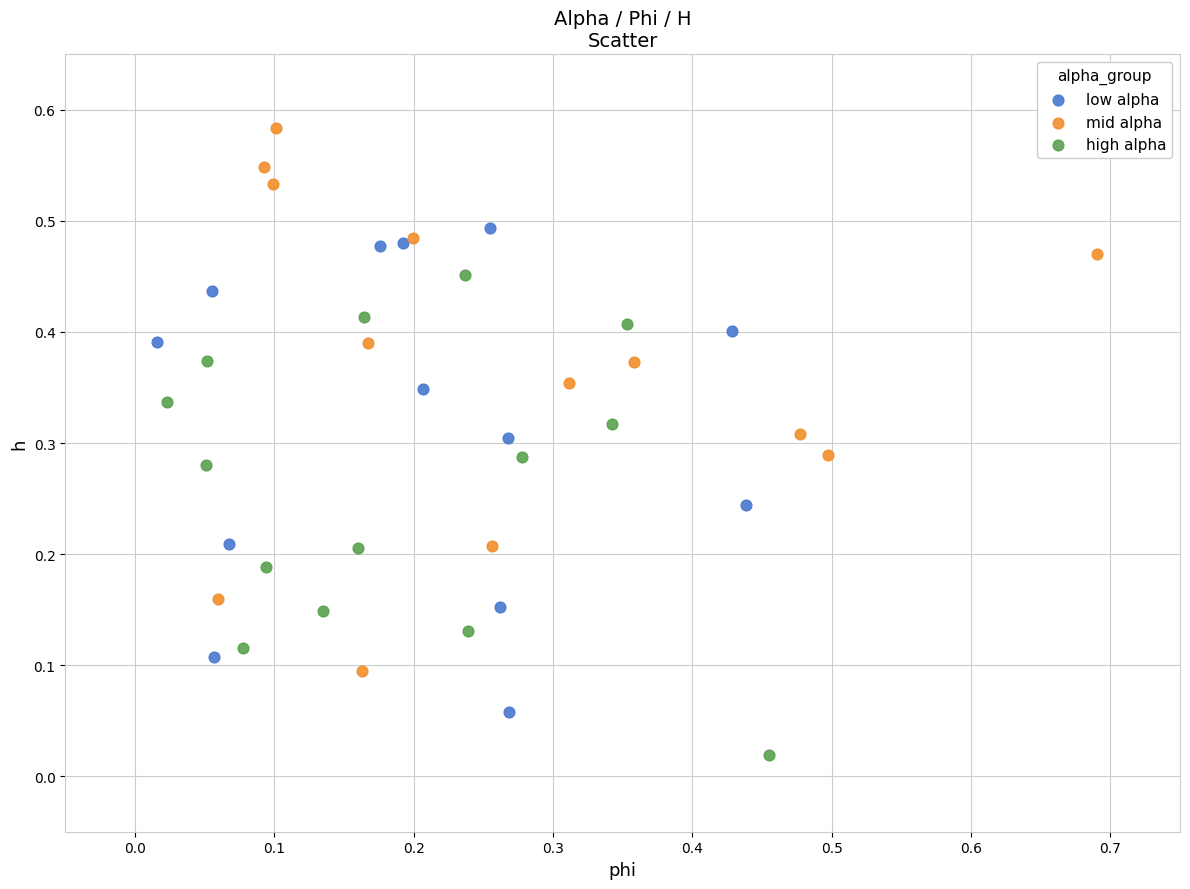

Which series has the widest spread of Y values?

mid alpha